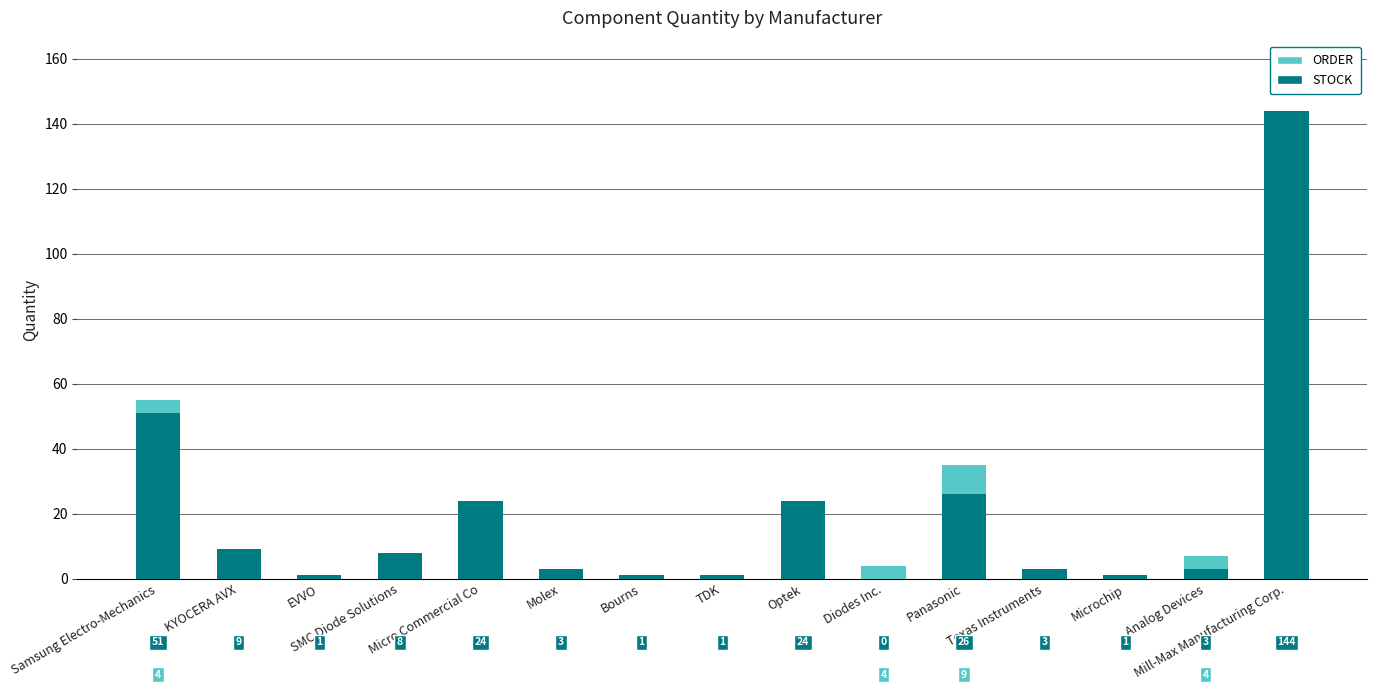

What are all the series names shown in the legend?

ORDER, STOCK